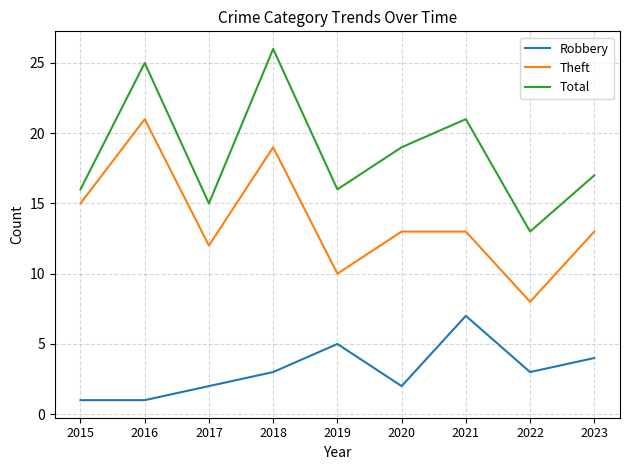

True or false: Total has a value of 26 at 2018.

True